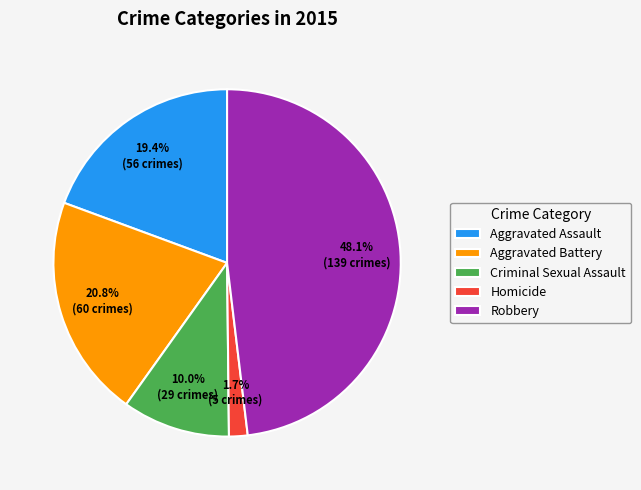

Is Aggravated Battery the majority of the pie?

No